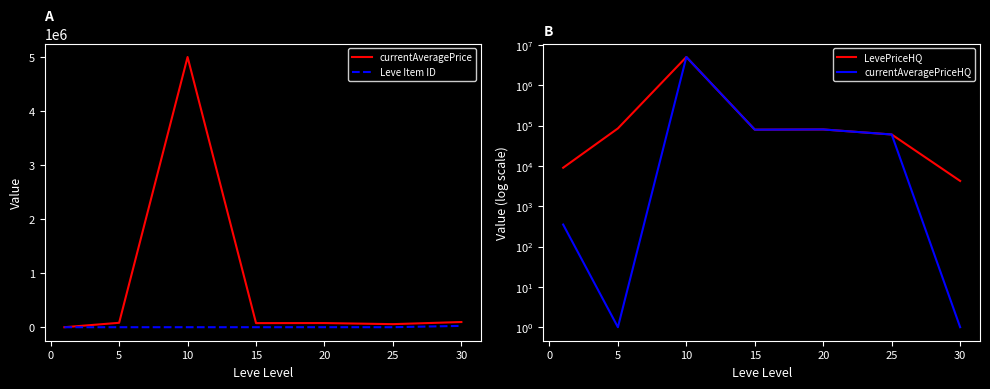

The value of currentAveragePrice at 10 is 8298535.8. True or false?

False